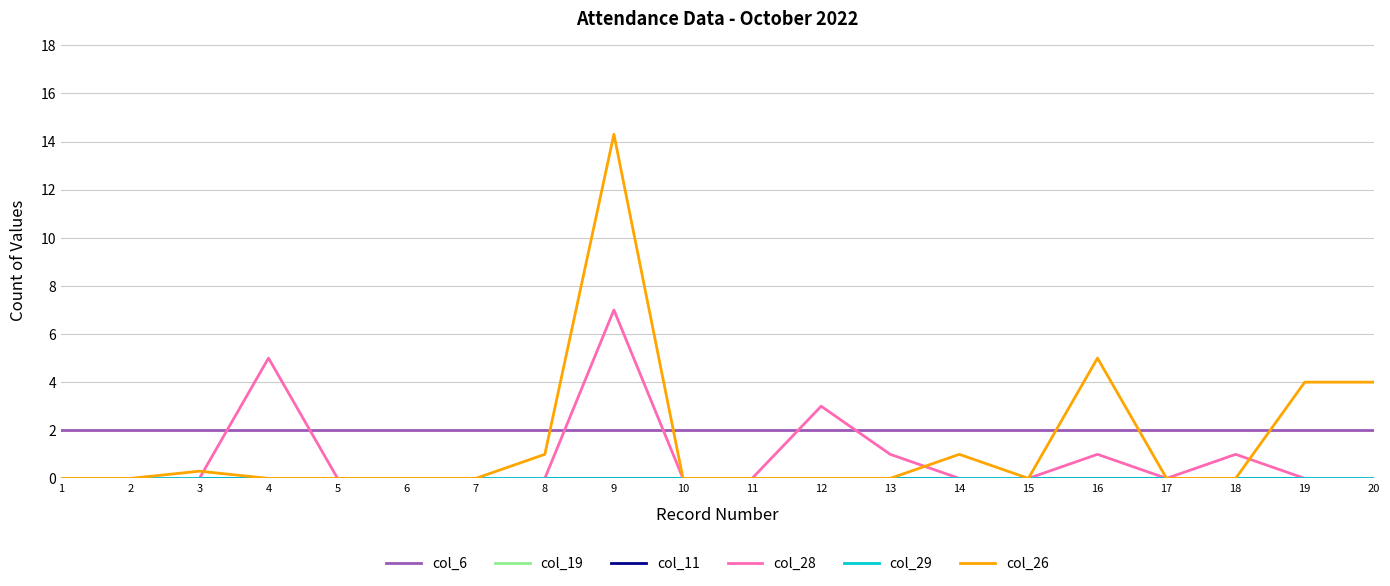

Is this an area chart (filled region under the line)?

No